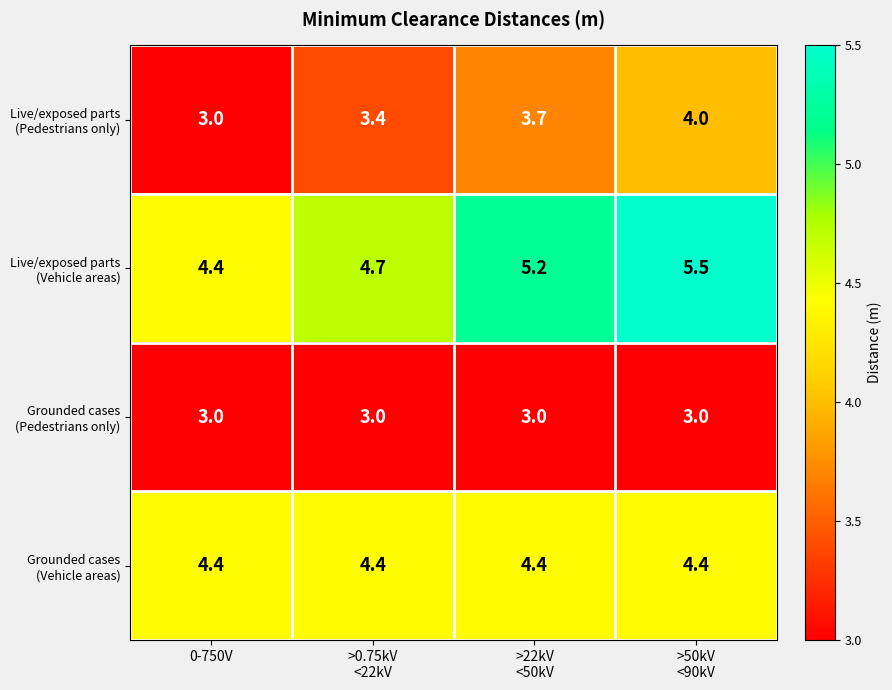

At how many categories does at least one series exceed 3?

4